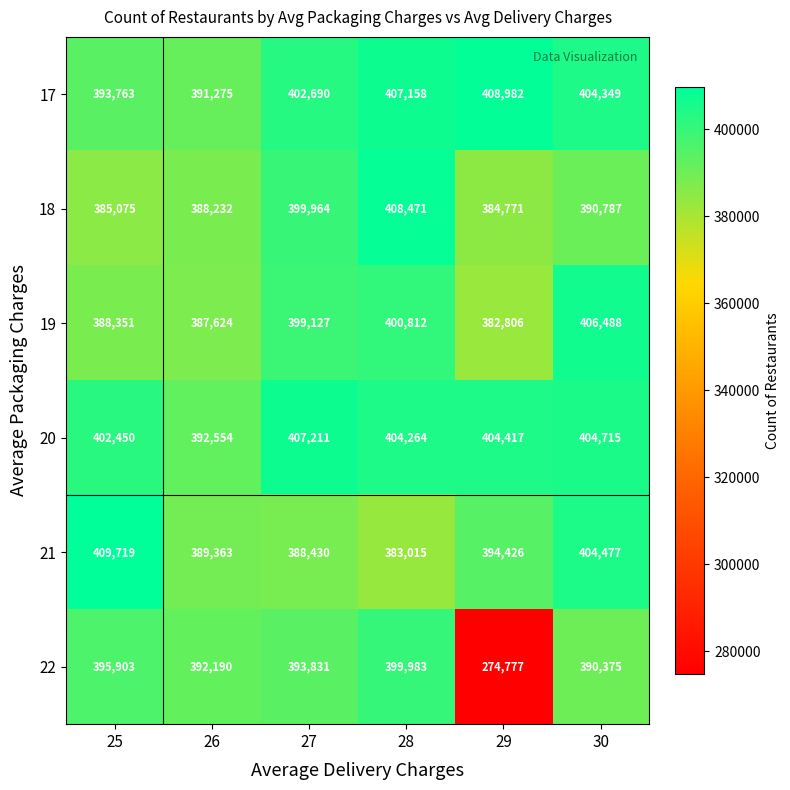

At which category is the sum across all series the highest?

28